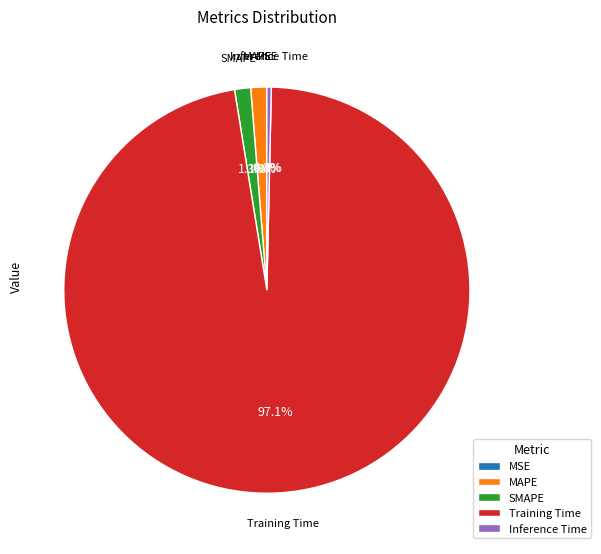

Do MAPE and Inference Time together represent more than half of the pie?

No